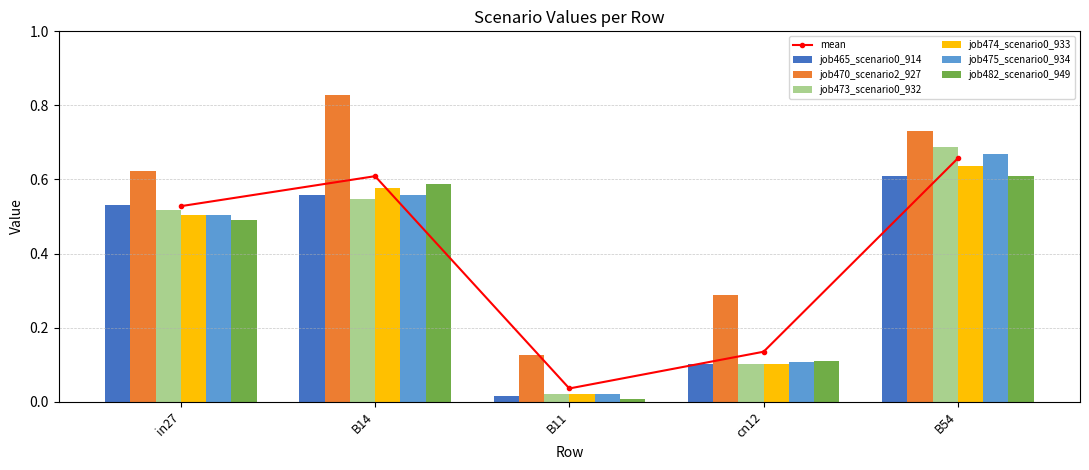

Which series changed the most between B11 and cn12?

job470_scenario2_927